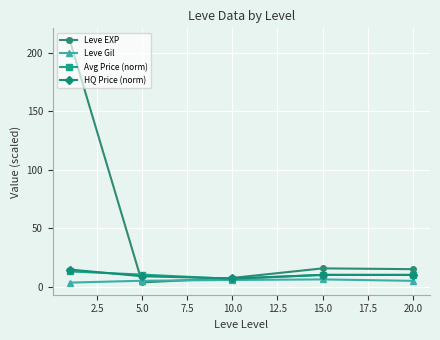

What is the greatest value displayed?

210.7